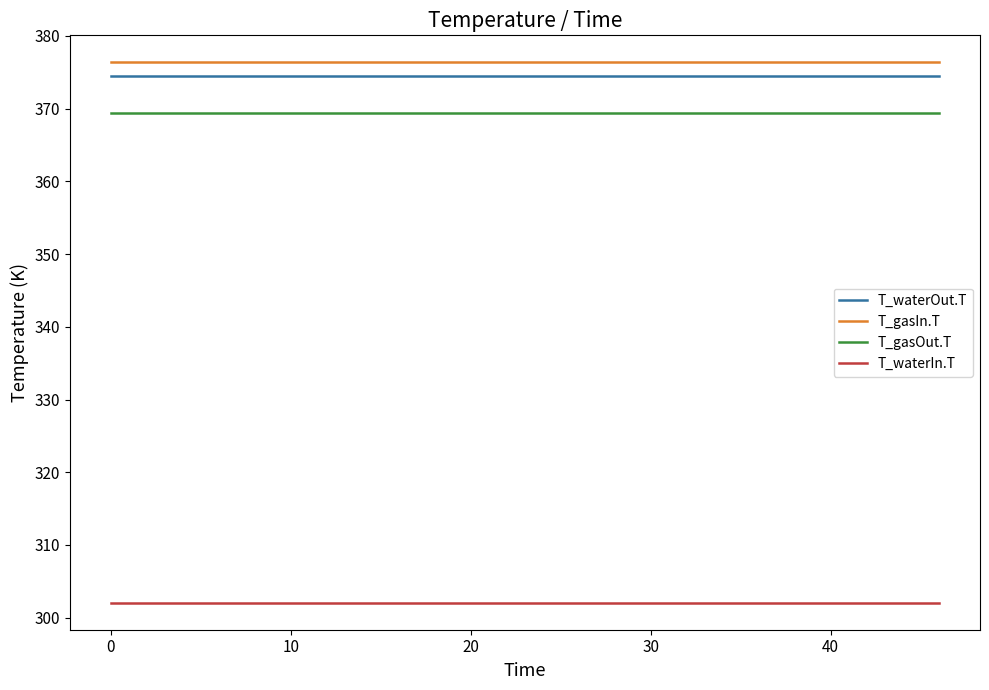

What is the sum of all T_waterOut.T values?

7490.2